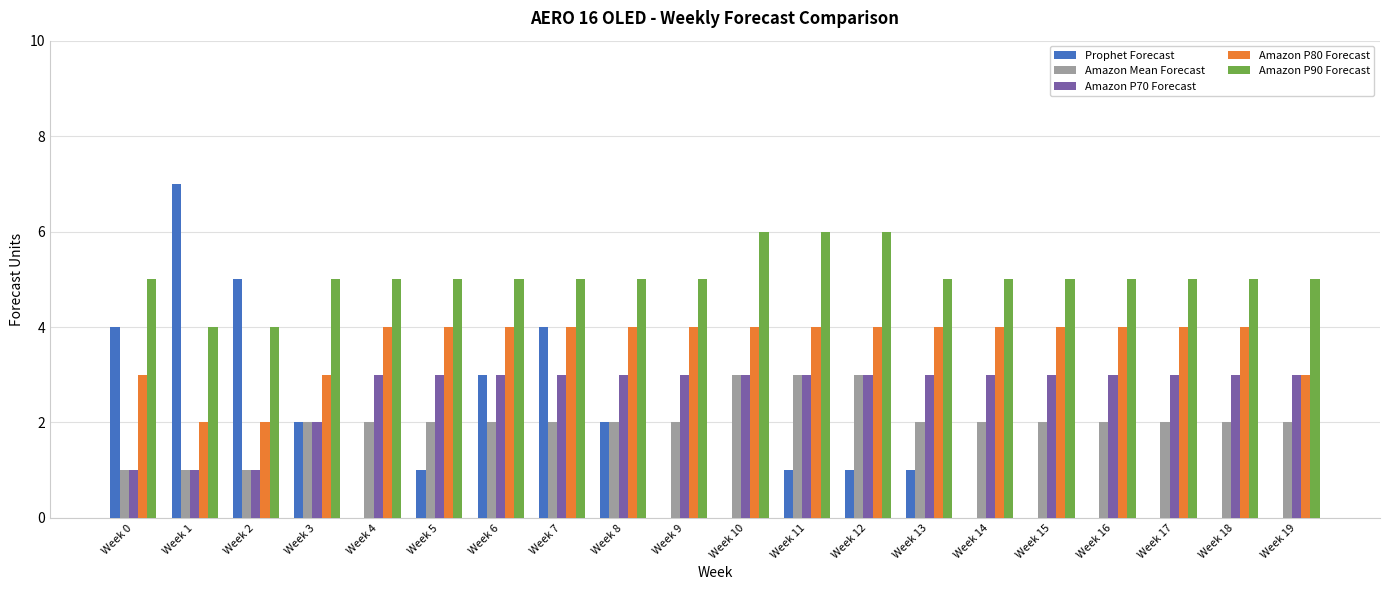

What is the total value across all series at Week 8?

16